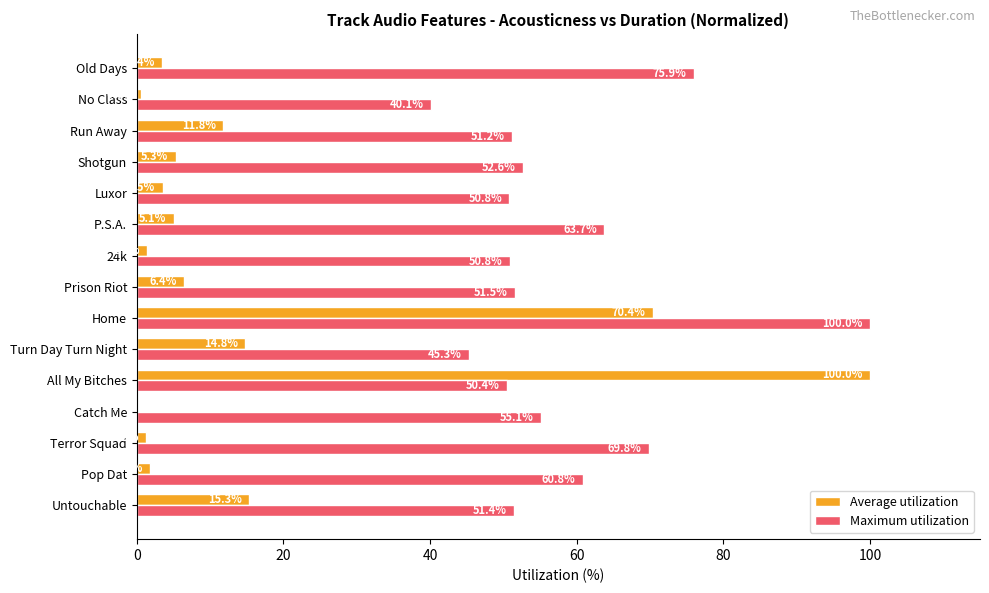

What is the average value of the Maximum utilization series?

58.0